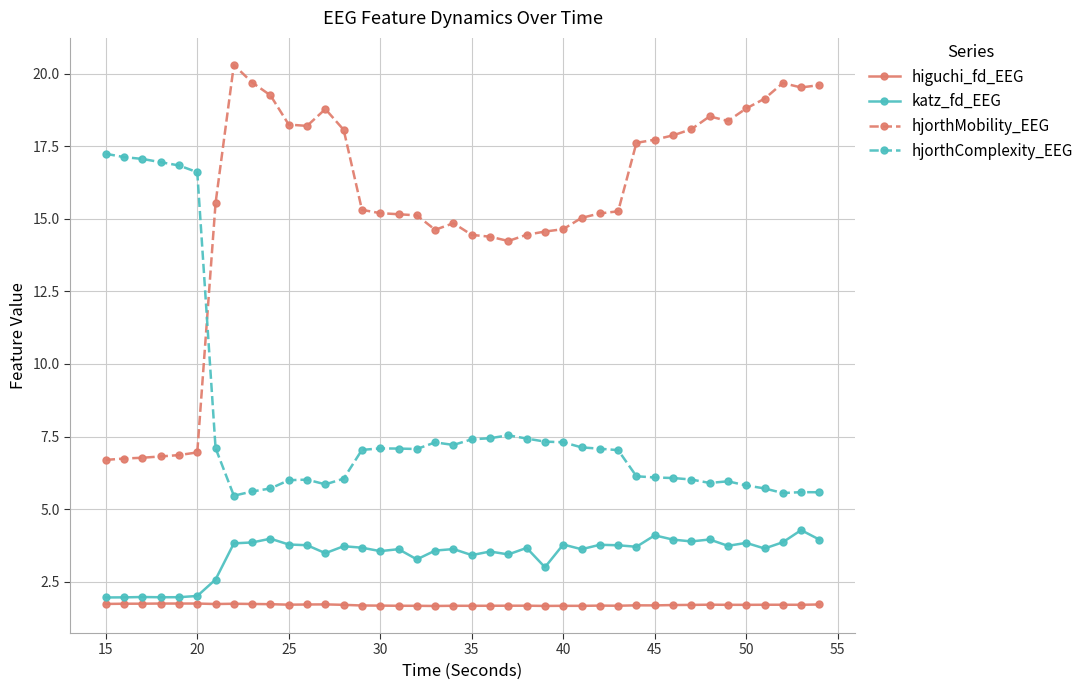

At how many categories does at least one series exceed 13?

40